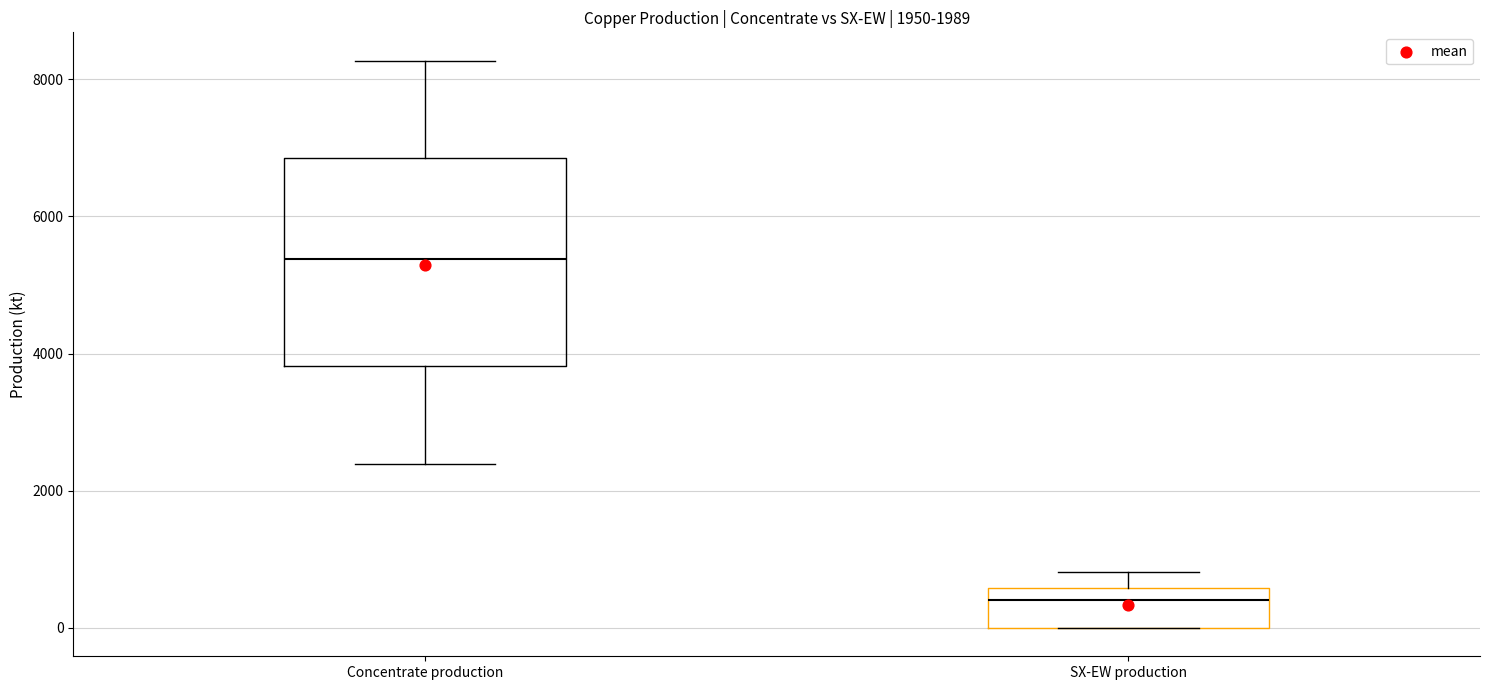

Which box's median line is the lowest?

SX-EW production